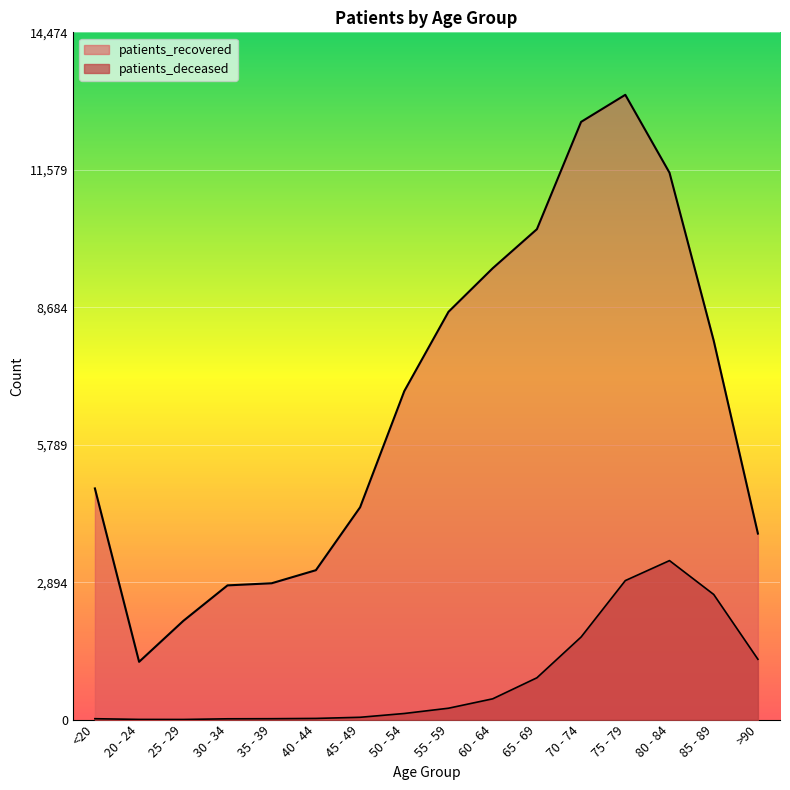

Count the number of categories in the chart.

16